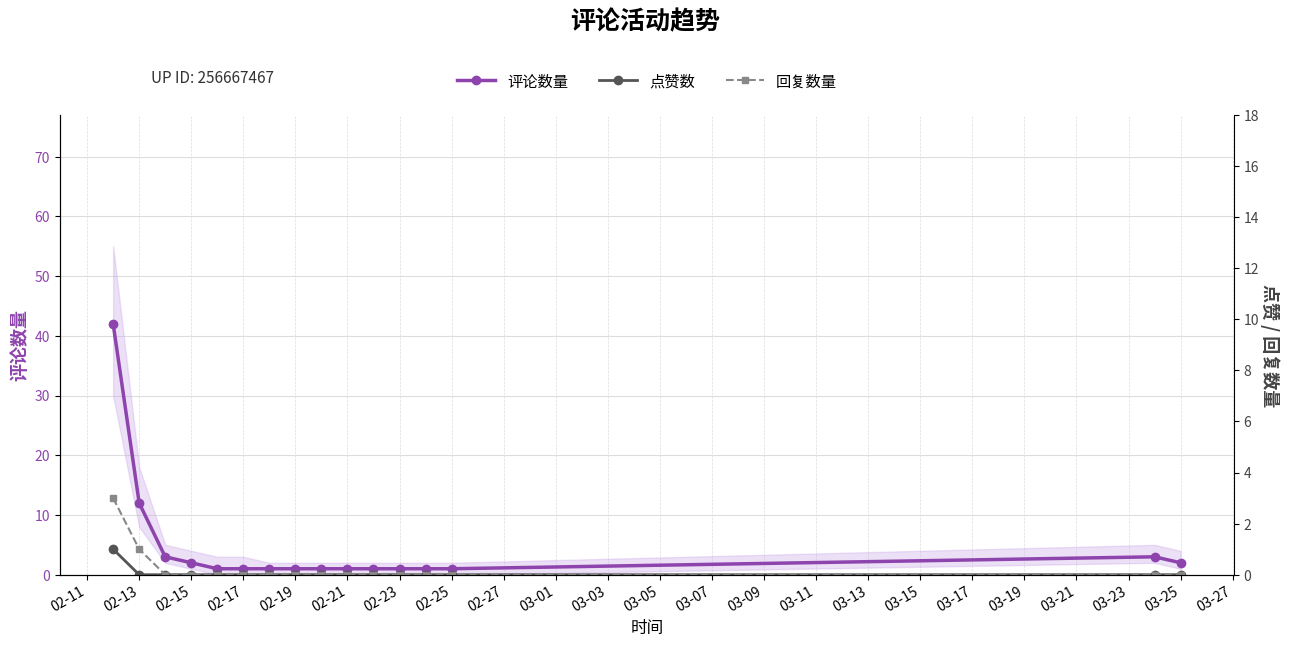

What are all the series names shown in the legend?

评论数量, 点赞数, 回复数量